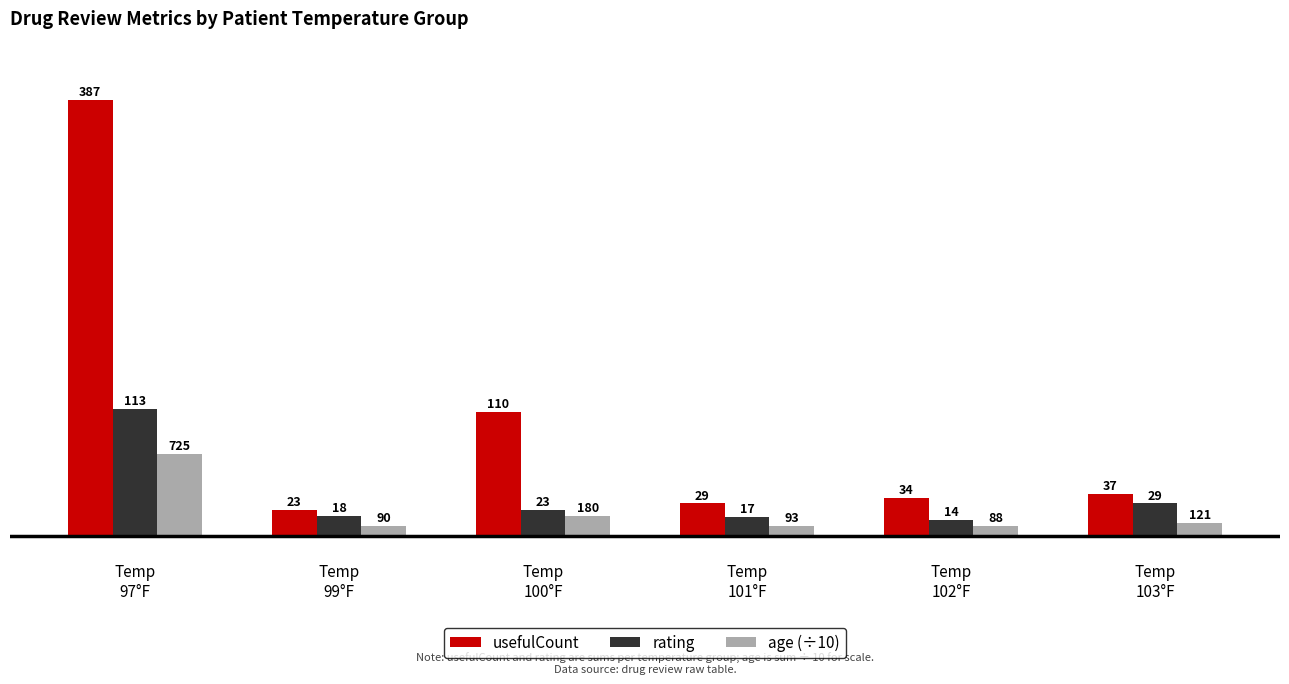

At how many categories does at least one series exceed 101?

2